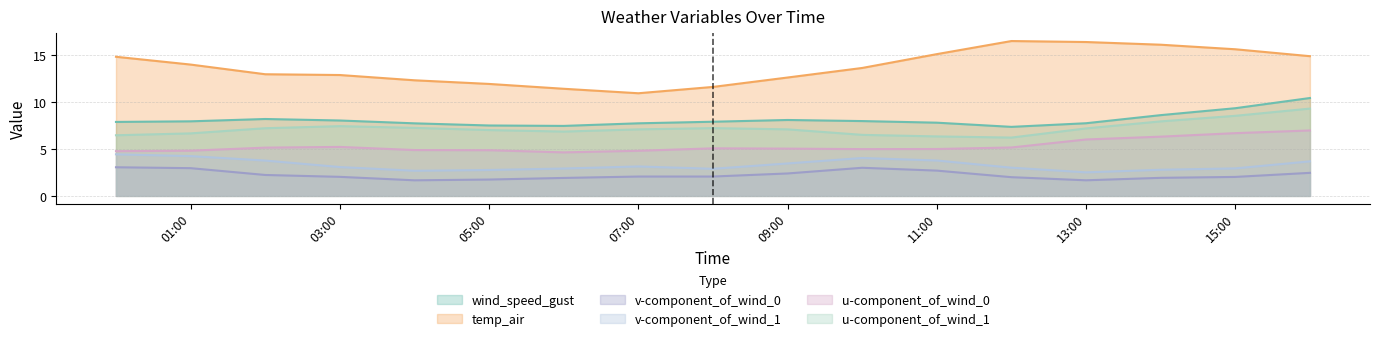

List the series in order of their peak value, lowest first.

v-component_of_wind_0, v-component_of_wind_1, u-component_of_wind_0, u-component_of_wind_1, wind_speed_gust, temp_air